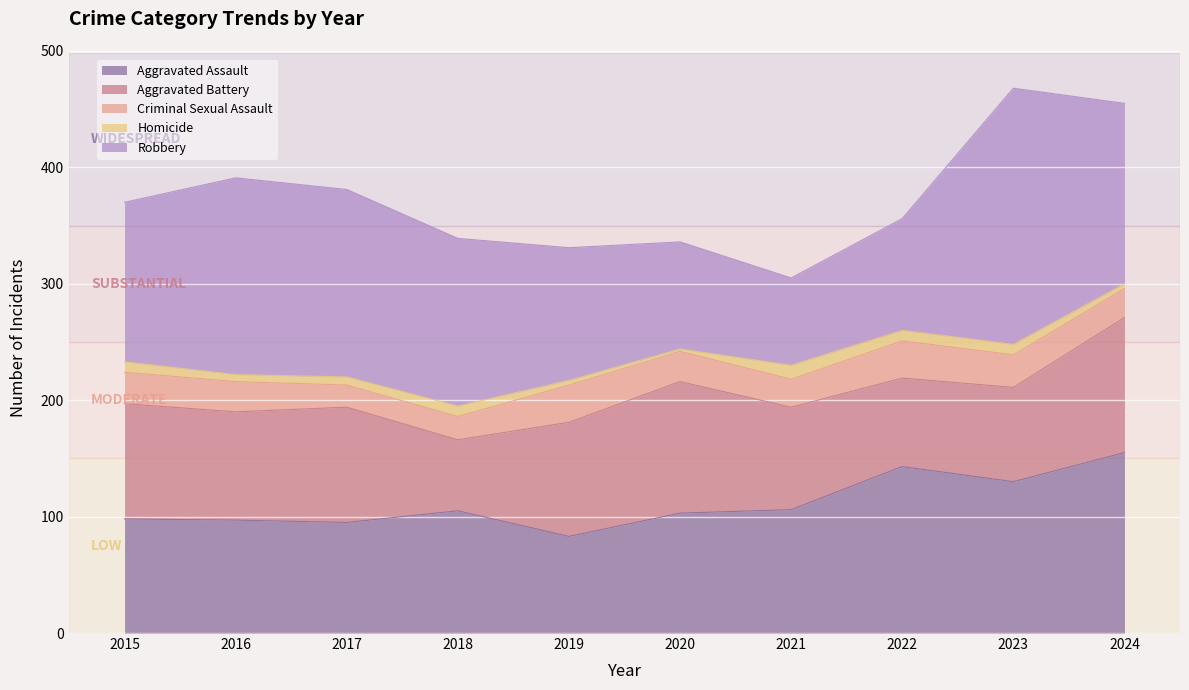

Which series ends up on top after the final intersection of Aggravated Battery and Robbery?

Robbery